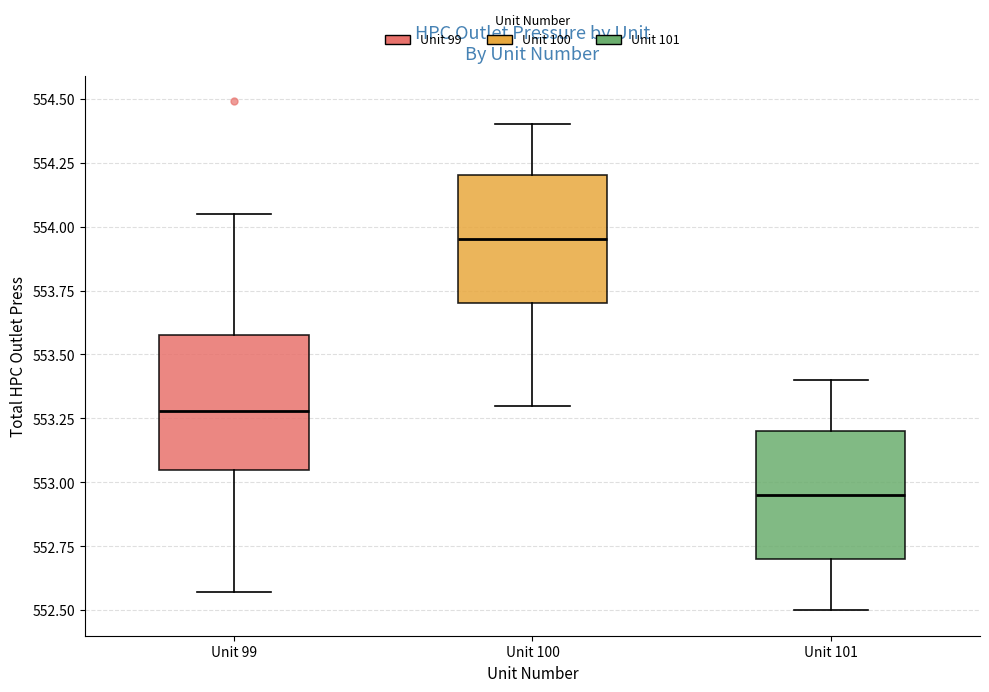

Reading left to right, read every box against the y-axis: the position of its median line, the range the box covers, and the ends of its whiskers. The values are not printed on the chart, so give them approximately, as read against the axis.

Unit 99: median 553.30, box 553.05 to 553.60, whiskers 552.55 to 554.05
Unit 100: median 553.95, box 553.70 to 554.20, whiskers 553.30 to 554.40
Unit 101: median 552.95, box 552.70 to 553.20, whiskers 552.50 to 553.40